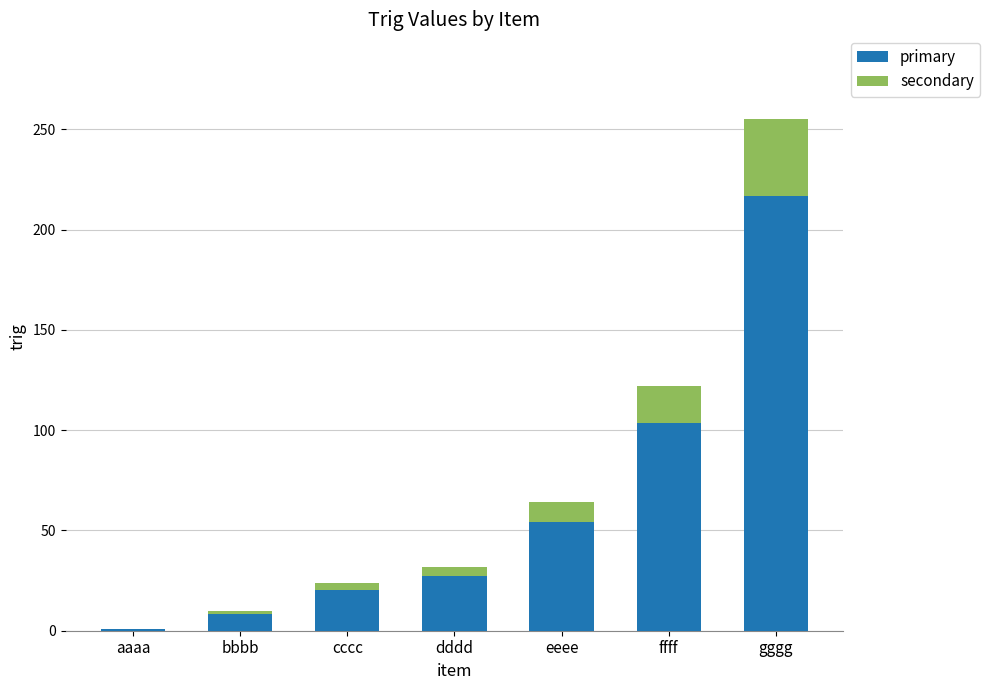

The primary series shows 8.5 at bbbb. True or false?

True